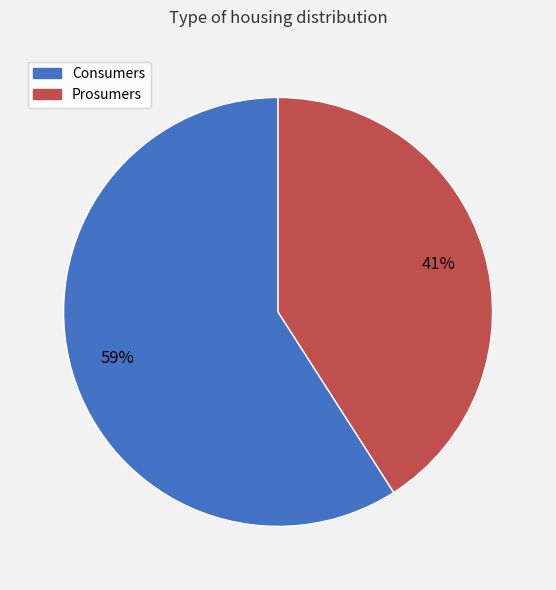

Which has a higher value, Consumers or Prosumers?

Consumers